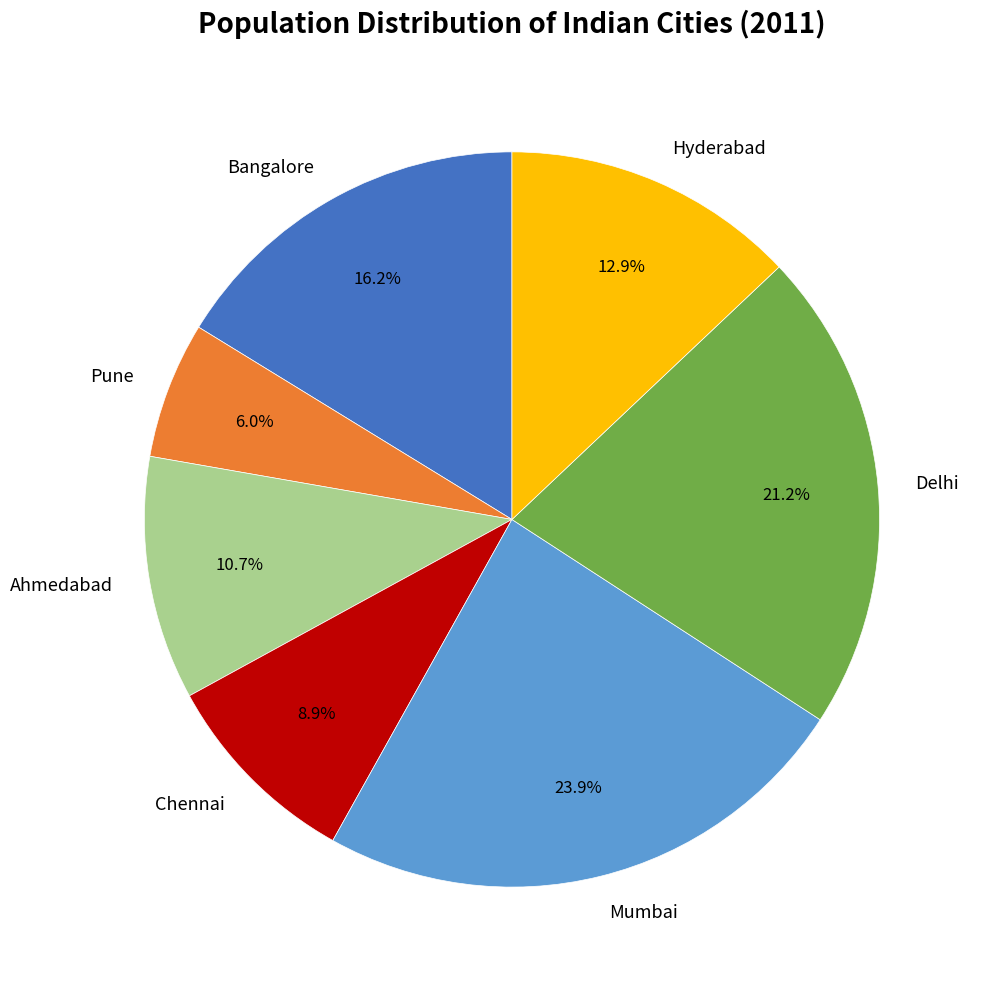

To the nearest percent, what portion does Delhi represent?

21%